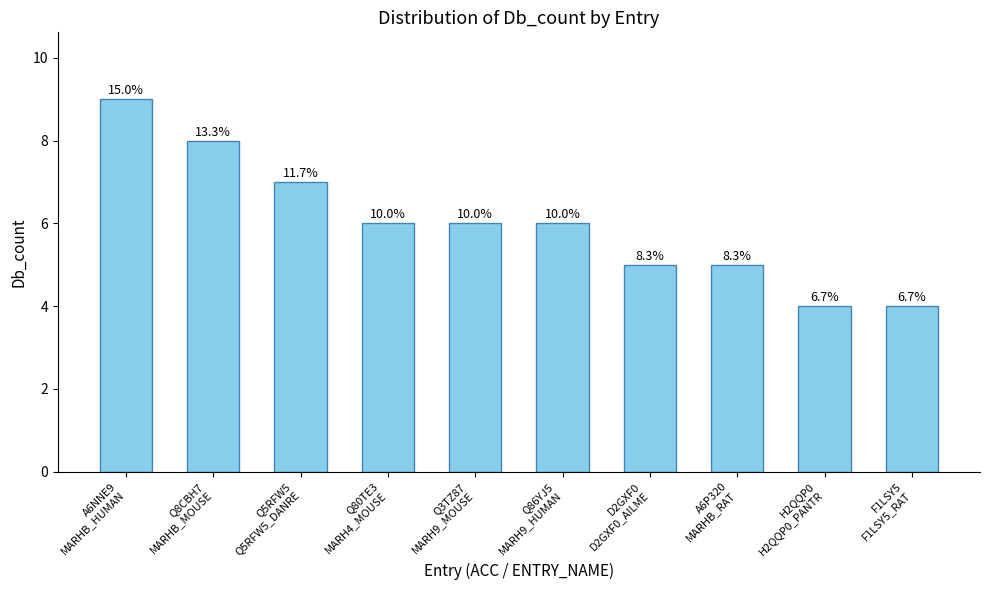

Rank the categories by value from highest to lowest.

A6NNE9
MARHB_HUMAN, Q8CBH7
MARHB_MOUSE, Q5RFW5
Q5RFW5_DANRE, Q80TE3
MARH4_MOUSE, Q3TZ87
MARH9_MOUSE, Q86YJ5
MARH9_HUMAN, D2GXF0
D2GXF0_AILME, A6P320
MARHB_RAT, H2QQP0
H2QQP0_PANTR, F1LSY5
F1LSY5_RAT